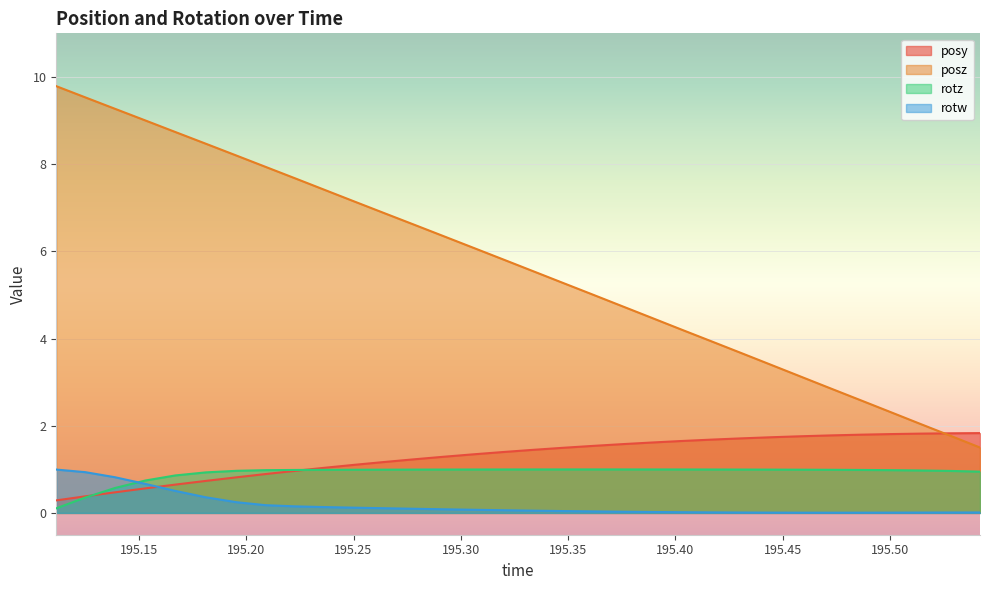

The posy series shows 1.7 at 195.4307. True or false?

True